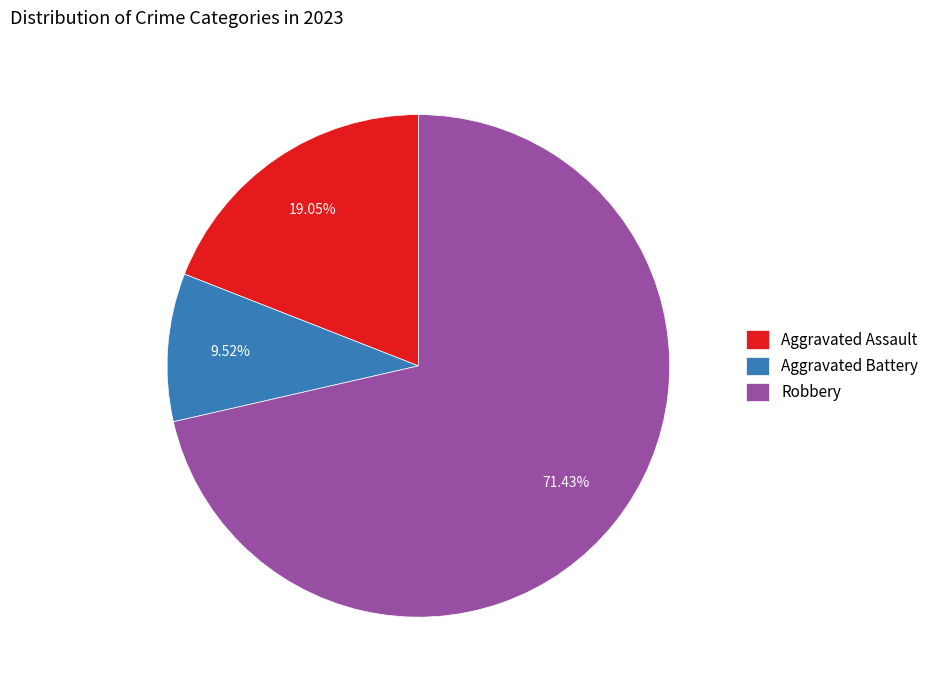

Which category has the smallest portion of the pie?

Aggravated Battery